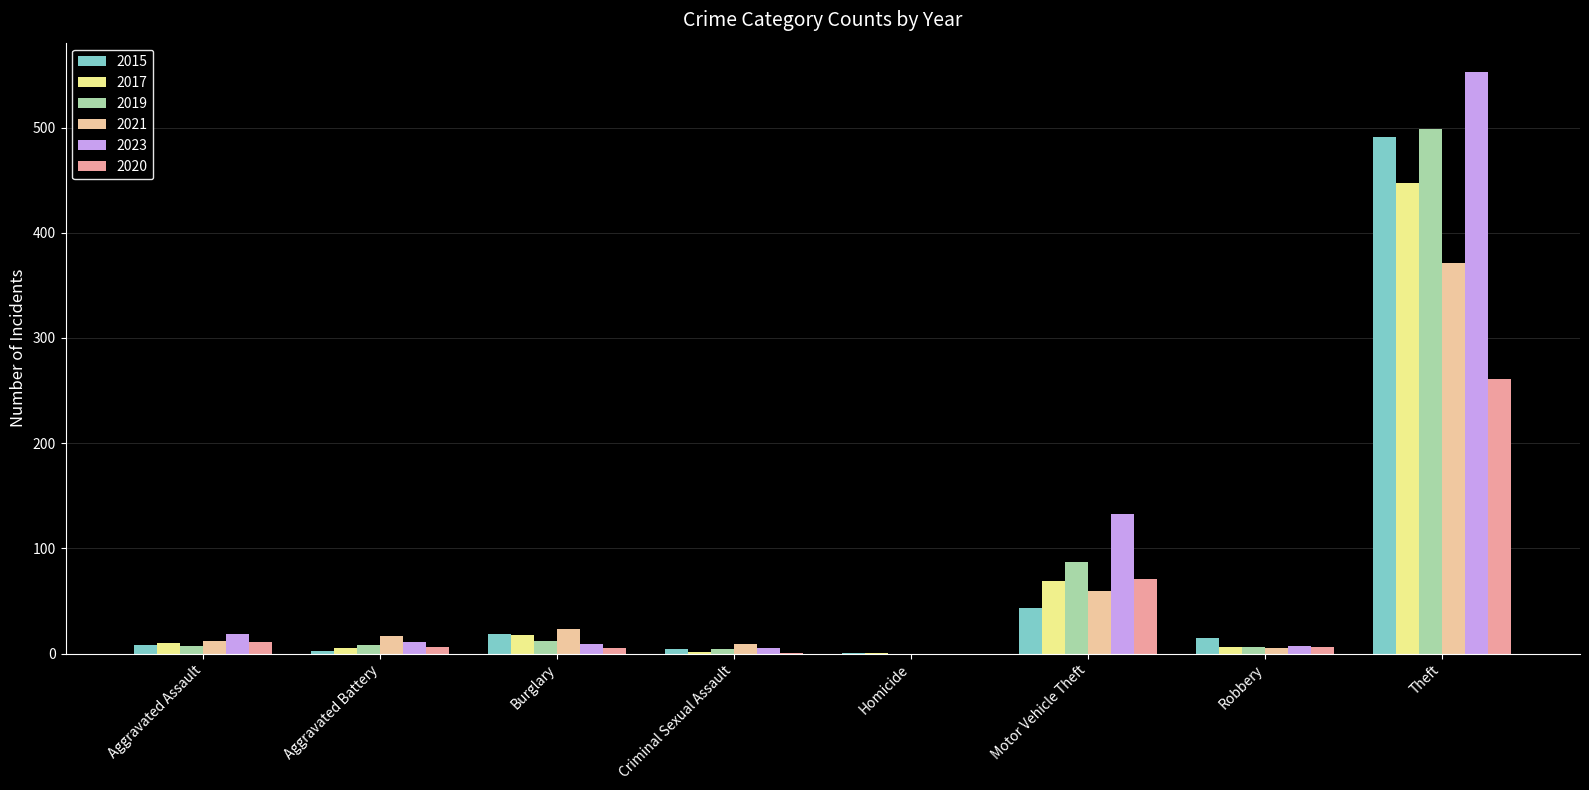

True or false: 2019 has a value of 499 at Theft.

True